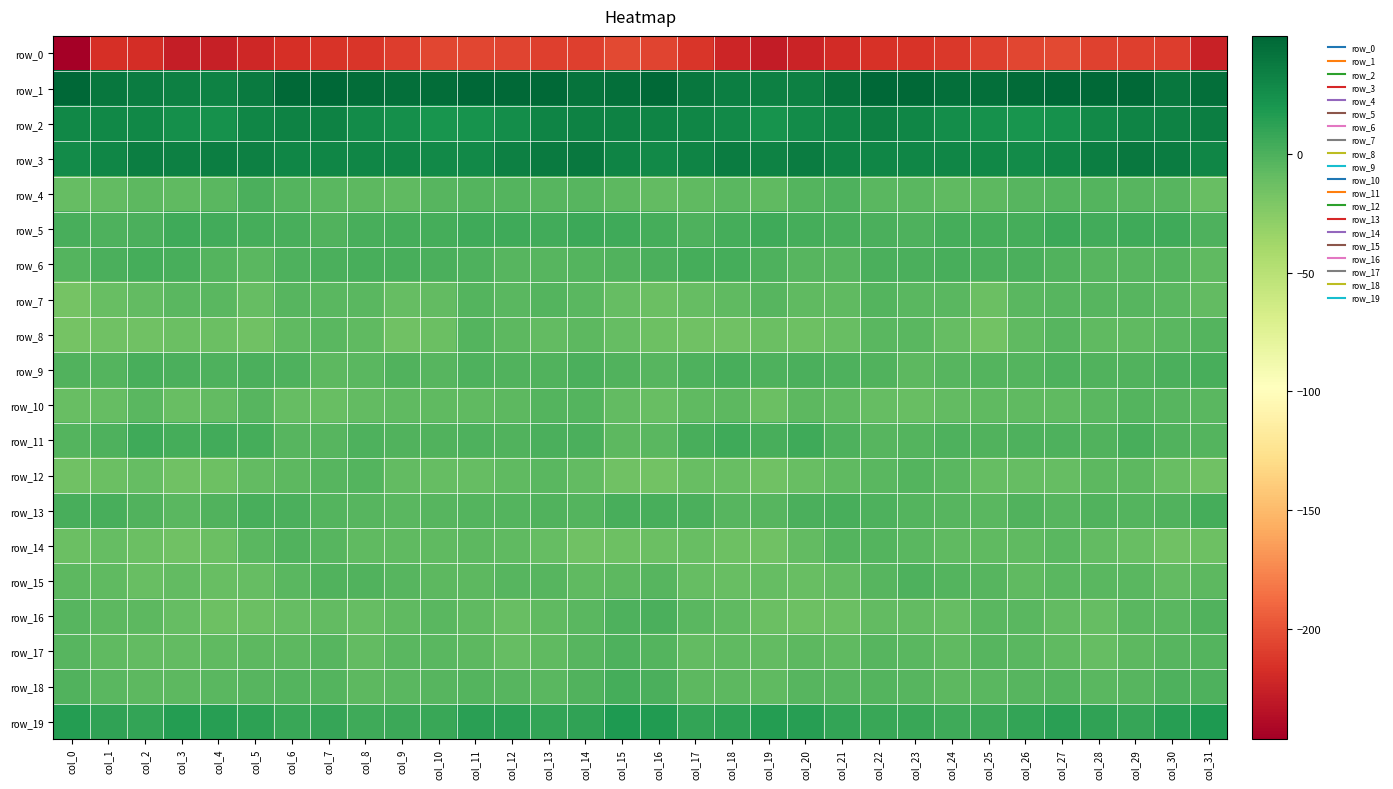

Reading left to right, what are all the values shown in this chart?

row_0: -246.6	-217.1	-218.6	-228.1	-226.0	-221.7	-216.8	-215.0	-213.2	-210.4	-206.1	-205.4	-206.1	-208.9	-209.0	-204.9	-206.6	-213.8	-223.1	-228.4	-224.5	-219.3	-215.9	-214.3	-212.5	-208.7	-205.4	-204.9	-207.8	-208.5	-209.8	-225.4
row_1: 49.6	40.2	36.8	34.4	33.1	37.8	47.8	49.2	45.6	44.3	45.1	49.7	48.0	48.5	41.8	44.0	48.2	39.4	35.3	33.8	33.8	42.3	49.3	47.9	44.8	44.0	47.2	49.7	47.7	47.5	39.4	45.0
row_2: 29.3	29.8	29.6	24.8	24.0	30.1	33.0	33.3	26.6	25.1	21.0	22.0	26.1	31.4	32.6	33.2	32.1	30.5	28.5	22.7	26.7	31.1	34.0	30.8	25.5	23.8	20.9	23.1	28.4	32.1	33.0	35.5
row_3: 26.8	30.2	35.2	33.7	34.8	34.5	30.7	30.9	30.7	30.1	28.2	28.2	33.9	37.4	38.9	32.0	28.5	32.2	35.9	32.8	36.1	31.6	31.1	30.6	30.7	29.5	27.1	30.8	34.8	39.1	36.9	30.8
row_4: -9.7	-8.8	-6.0	-7.2	-5.5	0.6	-3.4	-5.3	-6.6	-7.1	-4.2	-3.3	-3.4	-3.7	-3.7	-5.9	-9.3	-8.1	-5.7	-7.8	-2.7	-0.4	-4.8	-5.3	-7.6	-5.9	-4.0	-3.0	-3.4	-4.3	-4.2	-11.0
row_5: 1.2	-0.8	0.9	5.0	4.1	2.3	1.1	-1.3	1.2	3.0	2.9	5.2	4.7	3.9	5.9	5.6	3.0	-0.6	2.3	5.5	3.0	1.6	0.3	-0.9	2.4	2.9	3.2	6.1	3.5	5.0	5.0	-0.1
row_6: -3.5	0.9	3.3	1.2	-2.6	-5.0	-0.8	1.0	1.1	1.3	0.3	-0.4	-3.6	-3.9	-3.1	-2.3	0.7	2.6	2.5	-0.5	-3.6	-4.2	0.7	0.7	1.8	0.4	0.4	-1.7	-3.9	-3.6	-3.4	-7.6
row_7: -17.3	-10.6	-8.4	-4.8	-5.4	-9.6	-4.0	-4.9	-5.0	-10.4	-8.7	-3.0	-4.9	-3.5	-5.3	-9.9	-11.7	-9.6	-7.7	-3.9	-7.8	-7.6	-3.3	-5.5	-5.8	-12.1	-5.1	-4.0	-4.2	-4.3	-5.6	-8.8
row_8: -16.4	-14.7	-14.6	-12.8	-12.3	-14.2	-7.3	-4.9	-7.8	-14.5	-11.7	-2.9	-6.2	-8.5	-6.4	-9.6	-13.5	-14.9	-14.2	-12.3	-13.6	-11.6	-5.8	-5.5	-10.2	-15.5	-7.4	-3.6	-7.6	-8.1	-5.3	-3.5
row_9: -2.2	-2.4	1.5	0.3	-0.2	0.3	-0.5	-5.9	-5.2	-2.3	-4.1	-0.9	-1.3	-2.2	0.0	-2.3	-4.0	-1.0	1.4	-0.2	0.1	-0.1	-1.9	-7.0	-3.5	-2.8	-3.4	-0.6	-2.0	-1.3	0.7	1.7
row_10: -10.6	-9.4	-5.4	-10.9	-9.3	-4.7	-9.6	-11.0	-9.3	-7.6	-8.1	-7.6	-6.0	-3.3	-2.7	-8.9	-10.9	-7.6	-6.3	-12.5	-6.0	-7.1	-10.2	-10.7	-8.8	-7.3	-7.9	-7.2	-5.3	-2.5	-4.2	-5.6
row_11: -2.8	-0.1	4.7	2.3	3.9	3.3	-3.9	-3.8	-1.2	-1.8	-1.5	-0.8	-1.3	0.7	0.6	-6.9	-5.0	1.4	5.0	1.8	5.0	-0.4	-4.0	-3.1	-1.0	-2.2	-0.9	-1.1	-1.2	1.9	-1.9	-3.0
row_12: -14.7	-12.8	-9.8	-14.1	-13.0	-8.3	-6.5	-3.8	-3.5	-9.1	-10.4	-9.9	-8.0	-5.8	-8.7	-14.8	-15.7	-11.1	-10.9	-14.9	-11.0	-7.2	-5.7	-3.2	-5.3	-10.3	-10.2	-9.6	-6.7	-6.2	-11.1	-15.0
row_13: 1.4	1.2	-1.7	-5.1	-1.3	1.1	0.6	-2.6	-4.4	-5.5	-3.7	-2.9	-3.0	-1.6	-2.8	1.6	1.3	0.7	-3.9	-4.3	0.2	1.5	-0.8	-3.3	-4.7	-5.6	-2.4	-3.6	-1.8	-2.7	-1.5	2.9
row_14: -11.8	-10.4	-11.9	-14.7	-11.8	-4.9	-2.3	-4.7	-7.4	-7.6	-7.7	-6.1	-7.5	-9.9	-14.1	-13.0	-11.8	-10.7	-13.0	-15.1	-8.9	-3.0	-3.1	-5.7	-7.8	-7.7	-7.2	-5.8	-8.5	-11.3	-14.8	-12.9
row_15: -6.0	-7.9	-11.3	-8.8	-11.0	-9.7	-5.7	-1.4	-1.9	-4.2	-6.1	-6.6	-4.6	-4.4	-7.9	-6.4	-4.7	-9.4	-10.5	-9.4	-11.0	-8.4	-4.2	-0.8	-2.9	-4.6	-7.3	-4.8	-4.8	-4.9	-9.0	-6.4
row_16: -3.7	-6.0	-6.5	-10.4	-13.9	-12.6	-10.2	-8.8	-9.8	-7.0	-5.0	-7.7	-10.5	-7.2	-5.4	-0.7	0.3	-5.8	-7.1	-12.7	-13.6	-12.1	-9.3	-8.7	-9.4	-5.6	-5.6	-8.9	-10.3	-5.4	-5.4	-1.5
row_17: -4.6	-7.7	-8.2	-8.4	-7.3	-6.9	-6.1	-4.1	-8.3	-5.0	-5.0	-7.0	-9.5	-8.1	-4.5	-0.5	-2.5	-8.4	-7.3	-9.1	-6.6	-7.6	-4.5	-5.4	-7.8	-4.4	-5.8	-7.6	-9.4	-6.8	-3.8	-3.4
row_18: -2.2	-5.3	-6.8	-6.7	-5.4	-3.8	-3.0	-3.4	-6.7	-5.2	-4.4	-3.2	-4.5	-5.2	-1.6	2.7	1.1	-6.0	-6.2	-7.4	-4.1	-3.8	-2.7	-4.5	-6.4	-5.2	-4.0	-2.9	-4.7	-4.6	-0.3	-1.0
row_19: 15.5	11.4	9.9	15.1	14.6	11.6	7.0	8.3	5.1	6.0	7.7	12.8	12.8	9.2	11.5	17.6	17.2	9.9	12.1	15.2	14.0	9.4	7.5	7.4	5.3	5.8	9.7	13.8	11.3	9.0	14.0	17.9